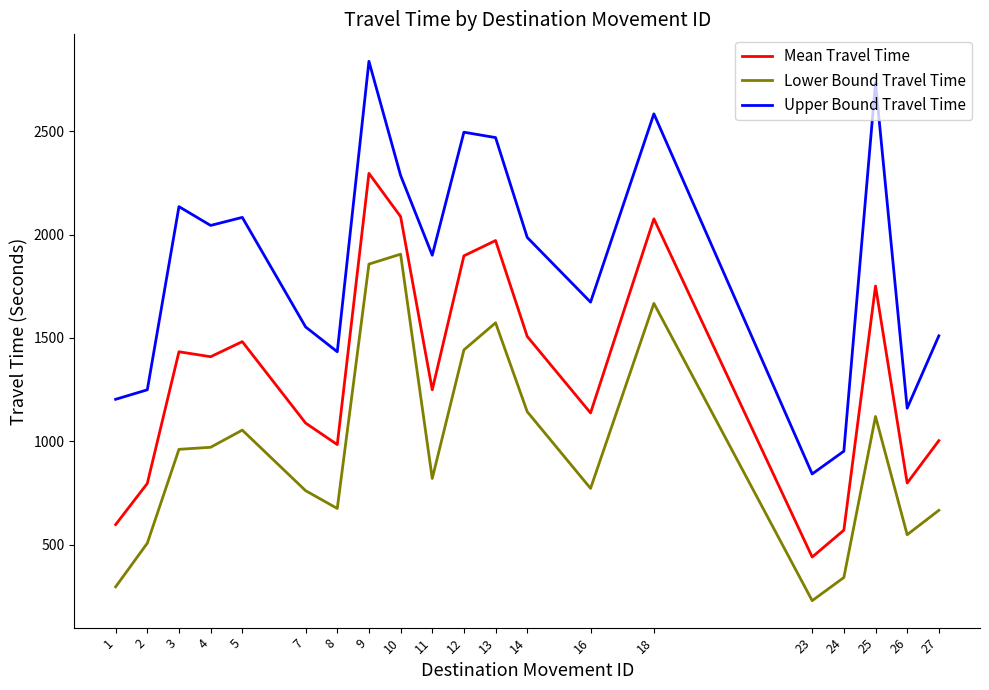

How many interior local valleys does the Mean Travel Time series have?

6